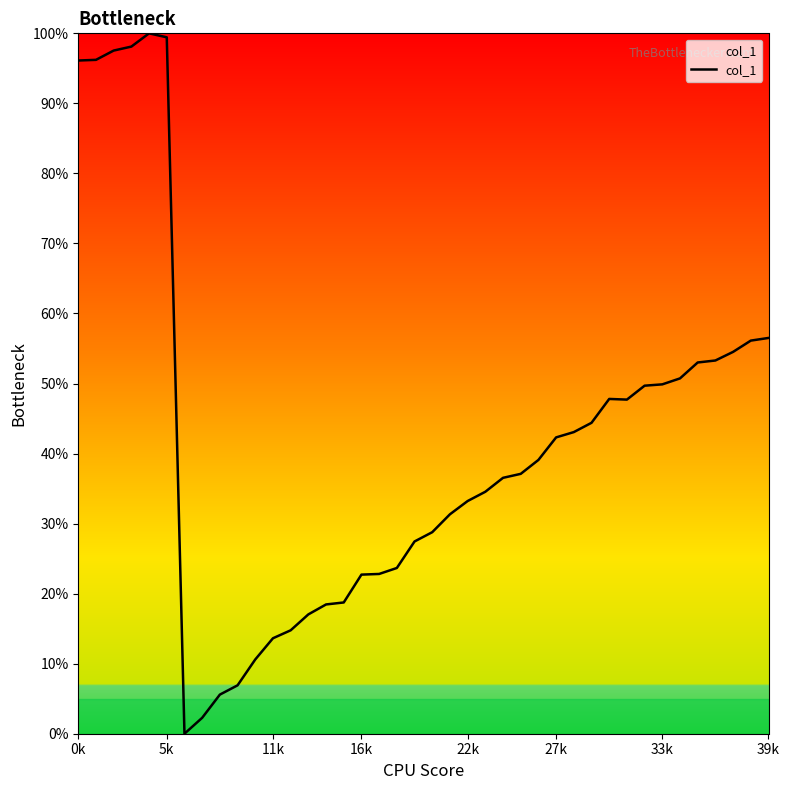

What is the maximum value shown in the chart?

100.0